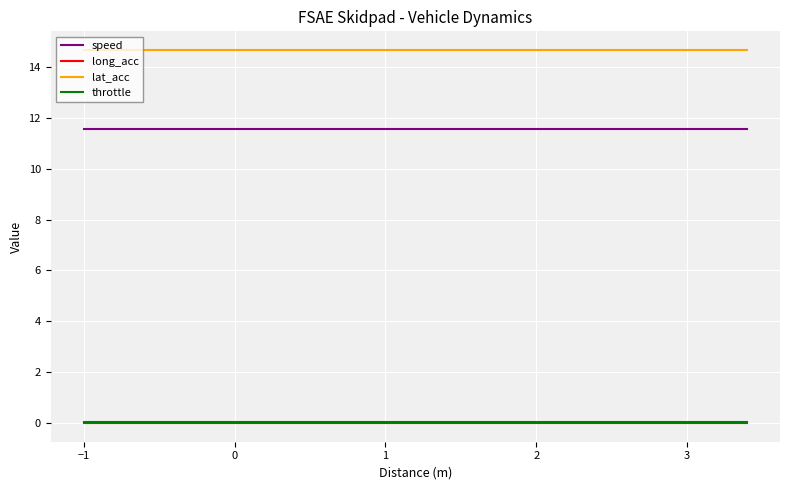

Which series has the largest total across all categories?

lat_acc